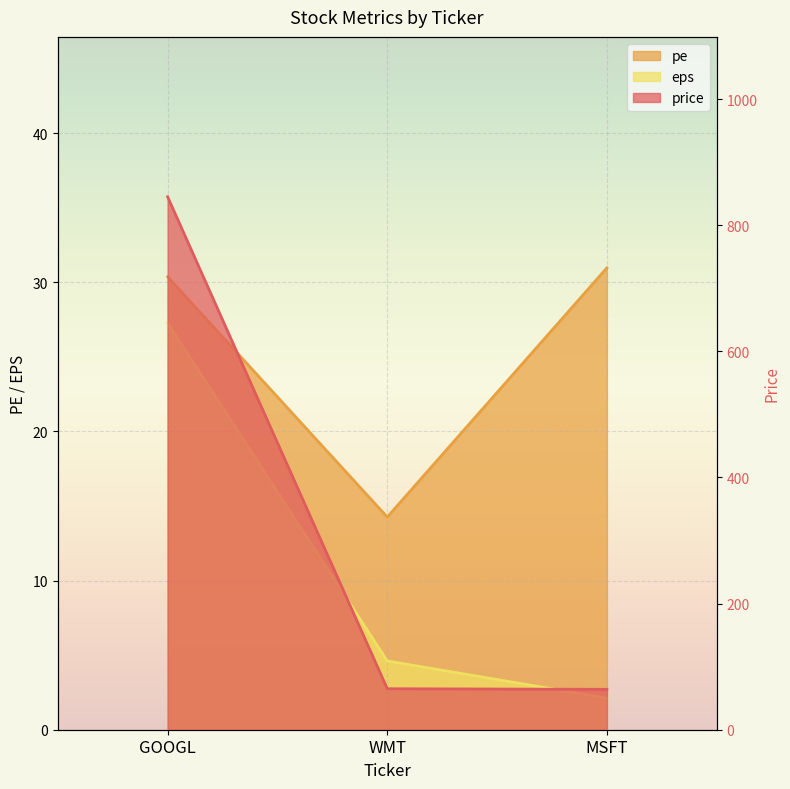

Which series has the widest spread of values?

price